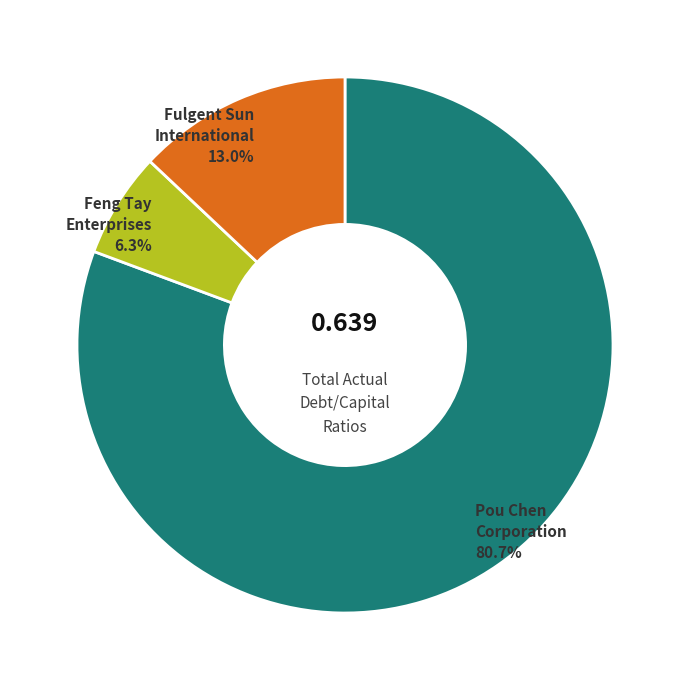

What is the largest slice in the pie chart?

Pou Chen Corporation